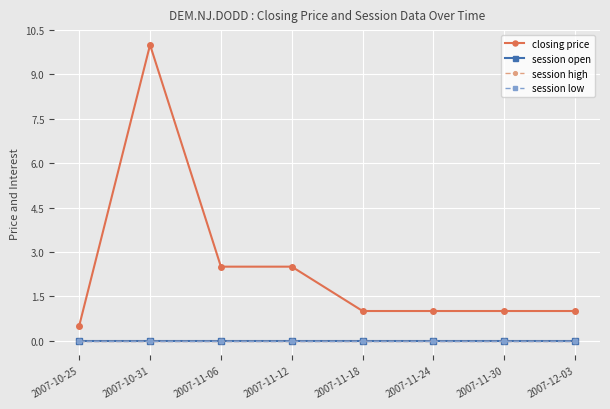

Does the chart have visible grid lines?

Yes